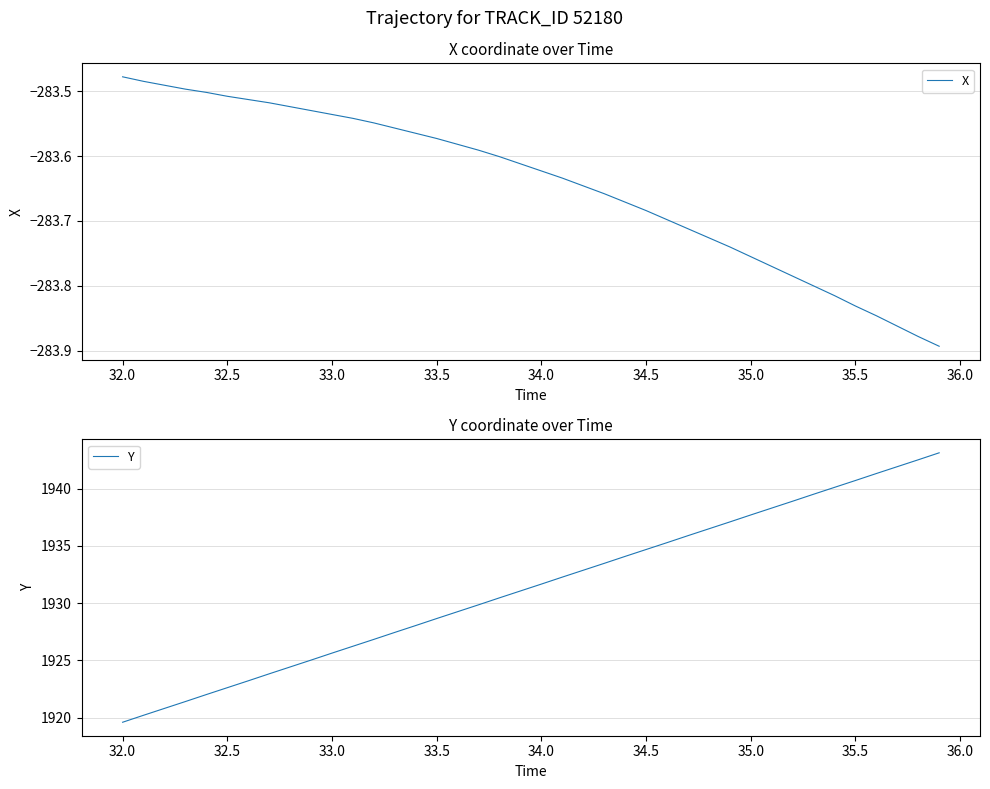

What is the average value of the X series?

-283.6